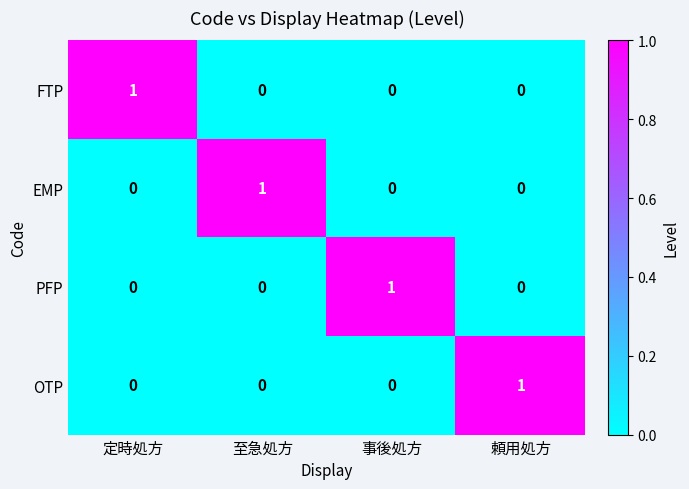

Which category has the highest value in the PFP series?

事後処方